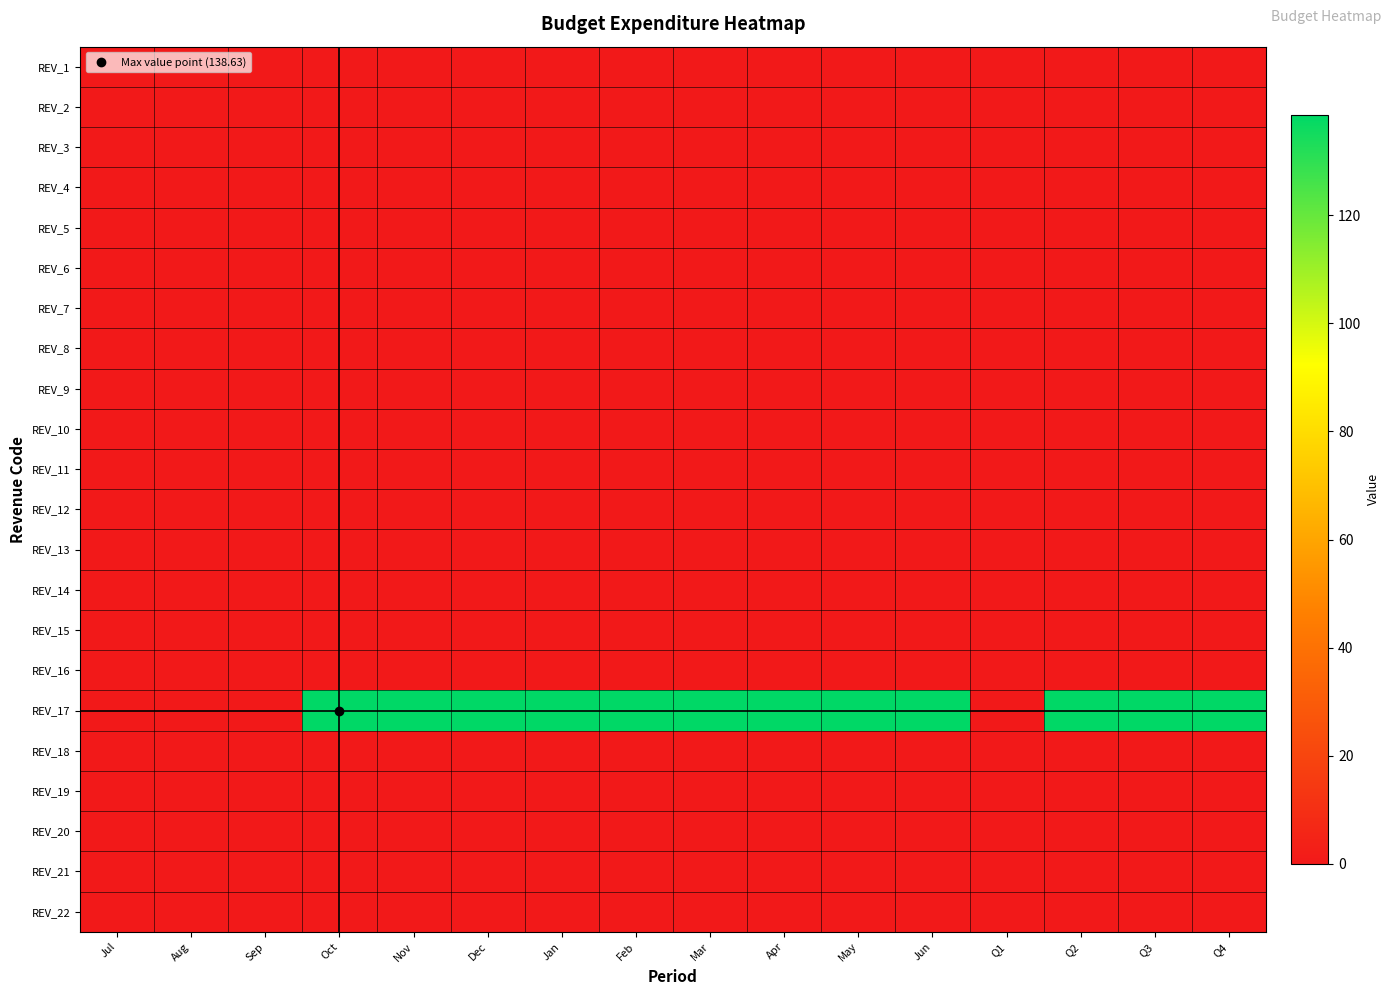

Between Aug and Mar, which series saw the biggest shift?

REV_17